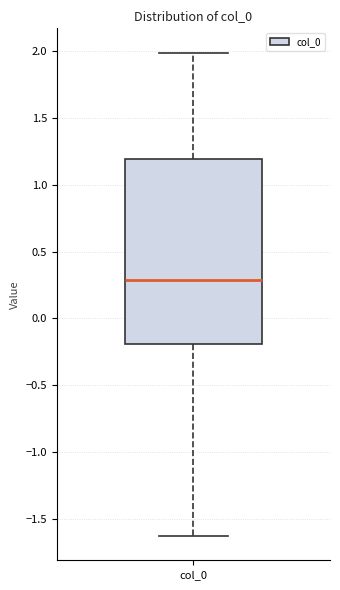

Transcribe this box plot: give where the median line is, the range the box spans, and where the two whiskers end, as read against the y-axis. The values are not printed on the chart, so give them approximately, as read against the axis.

median 0.30, box -0.20 to 1.20, whiskers -1.65 to 2.00